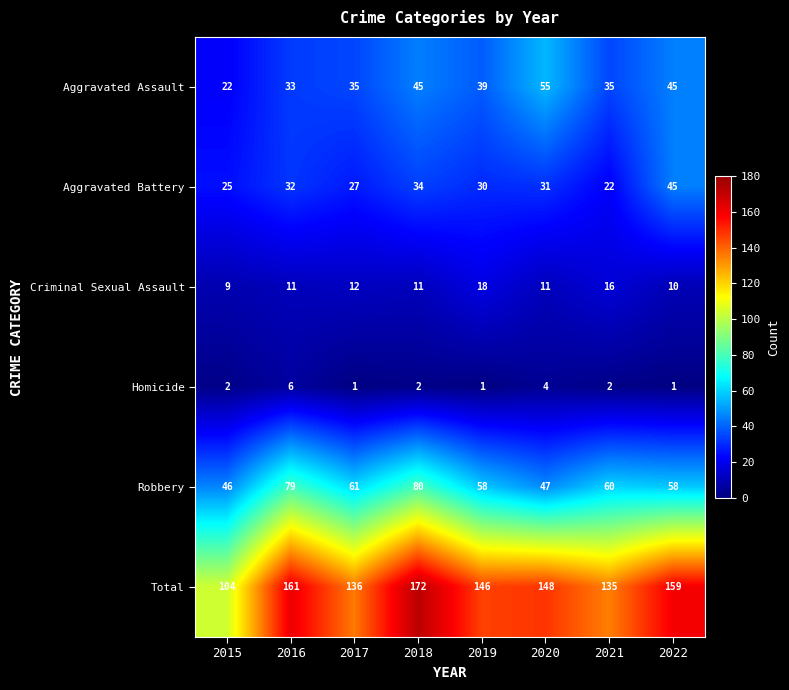

Is it true that Robbery equals 79 at 2016?

True